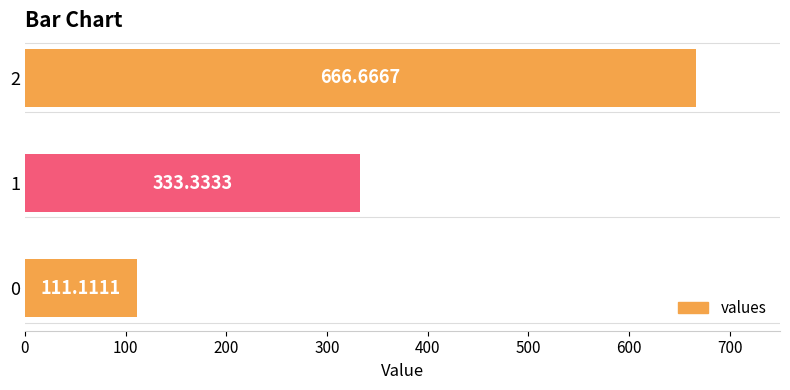

Rank the categories by value from highest to lowest.

2, 1, 0